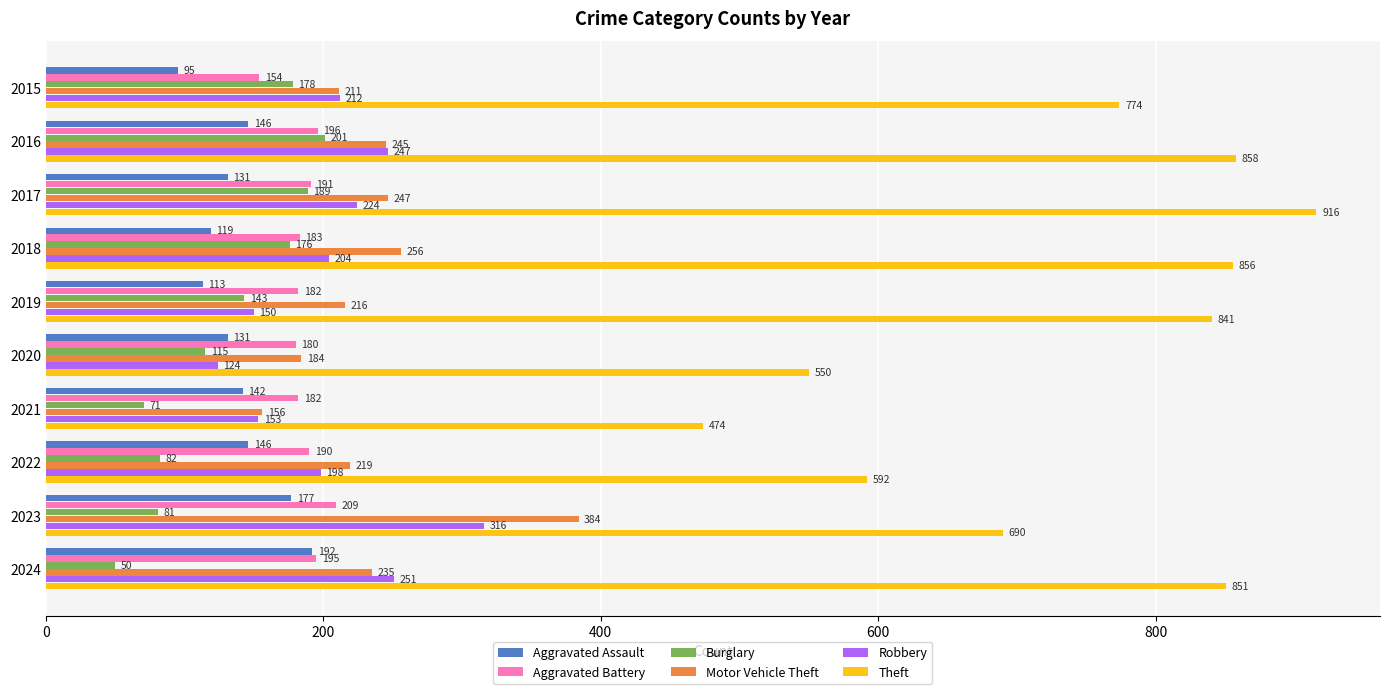

At which label is Theft closest to 695?

2023